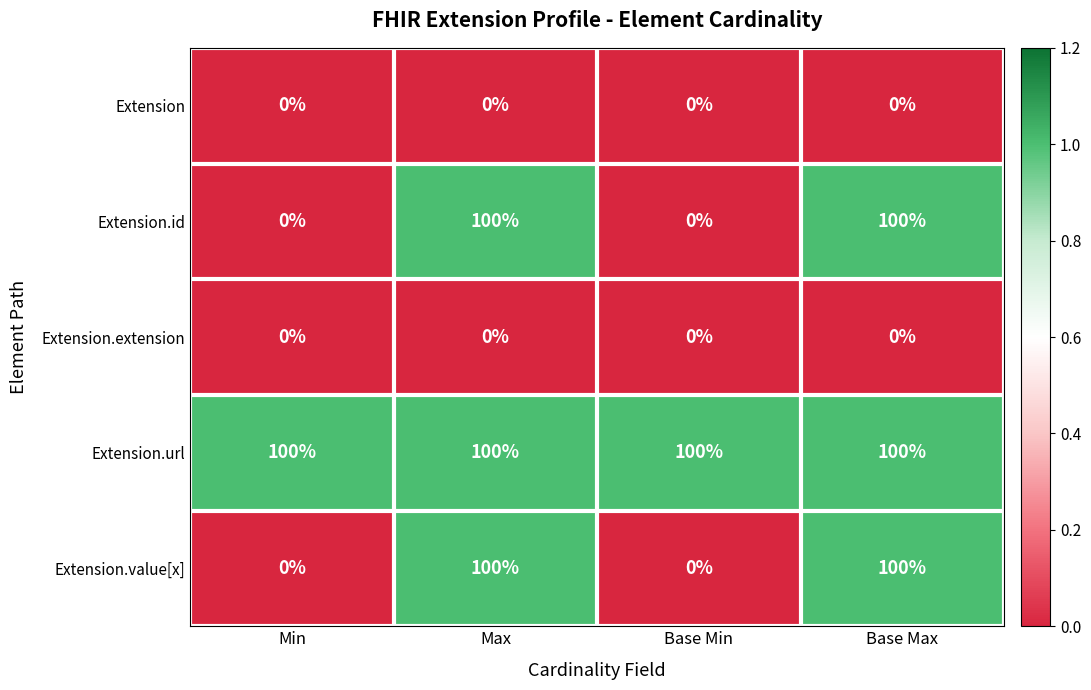

True or false: Extension has a value of 0 at Max.

True